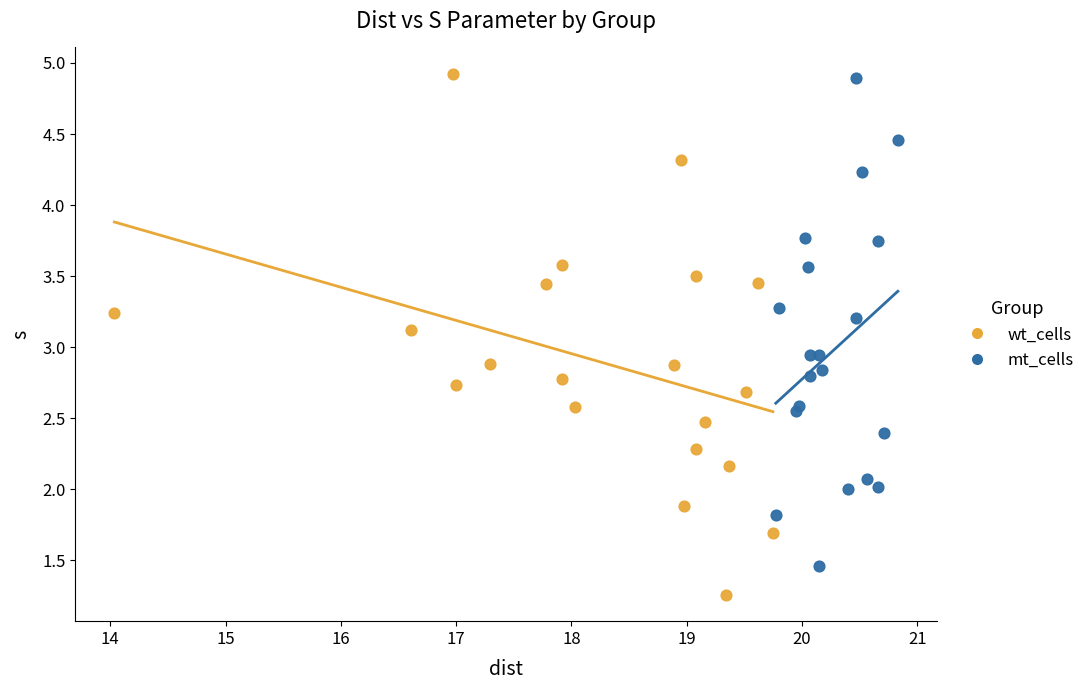

What are all the series names shown in the legend?

wt_cells, mt_cells